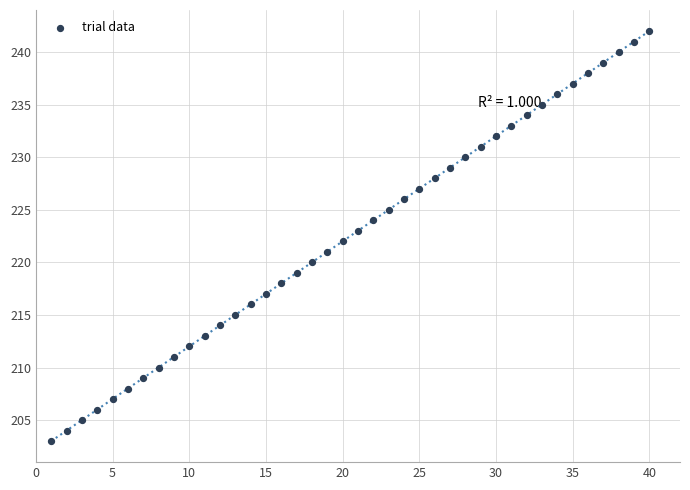

What is the range of Y values (max minus min)?

39